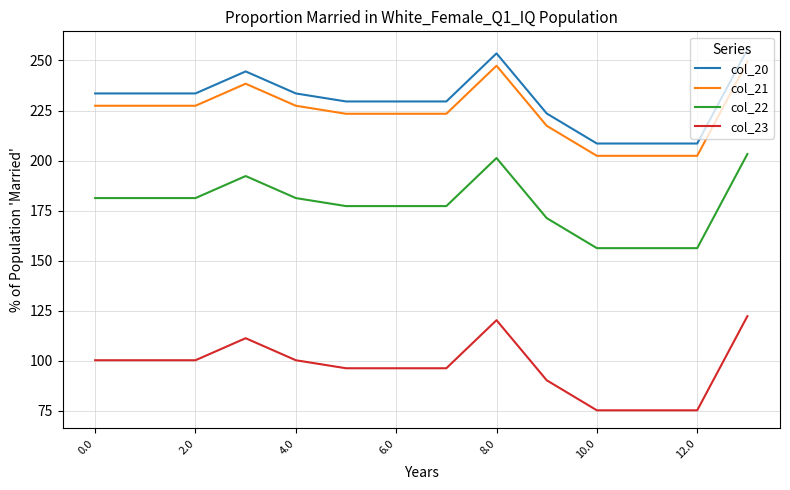

What is the average value of the col_21 series?

224.2